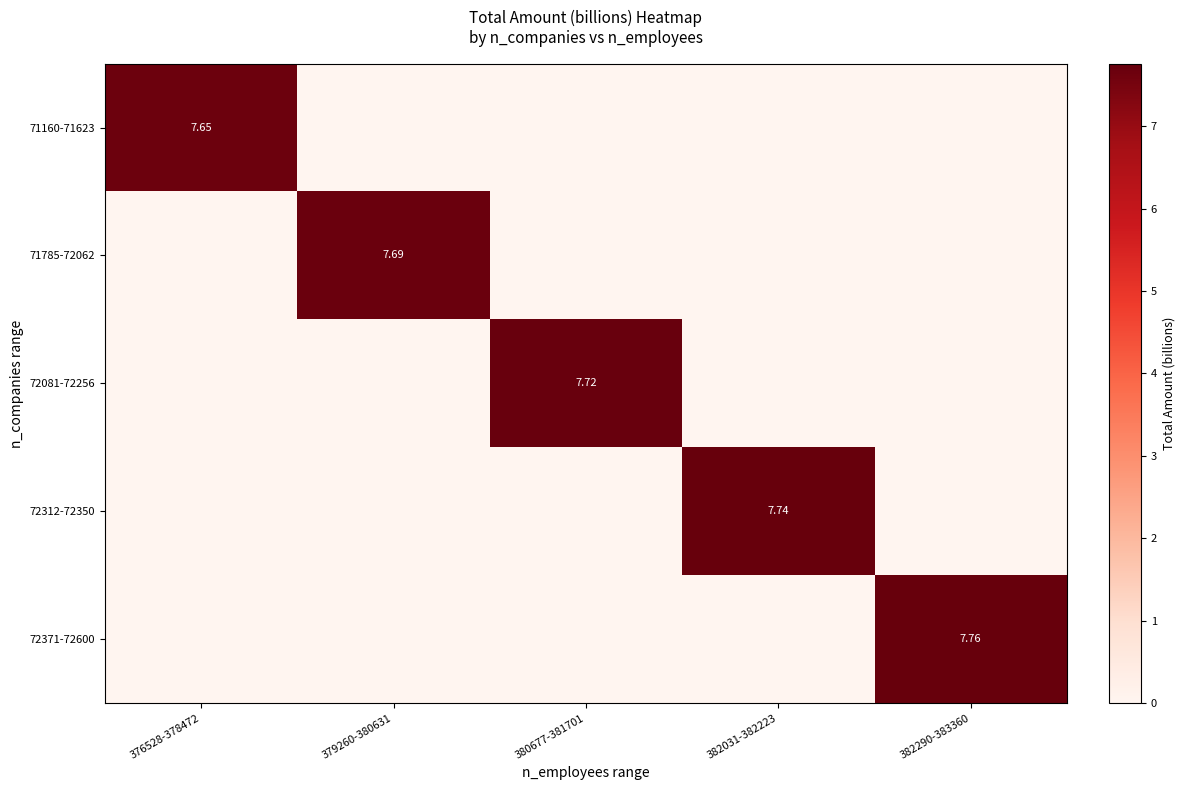

Which category has the lowest value in the 72312-72350 series?

376528-378472